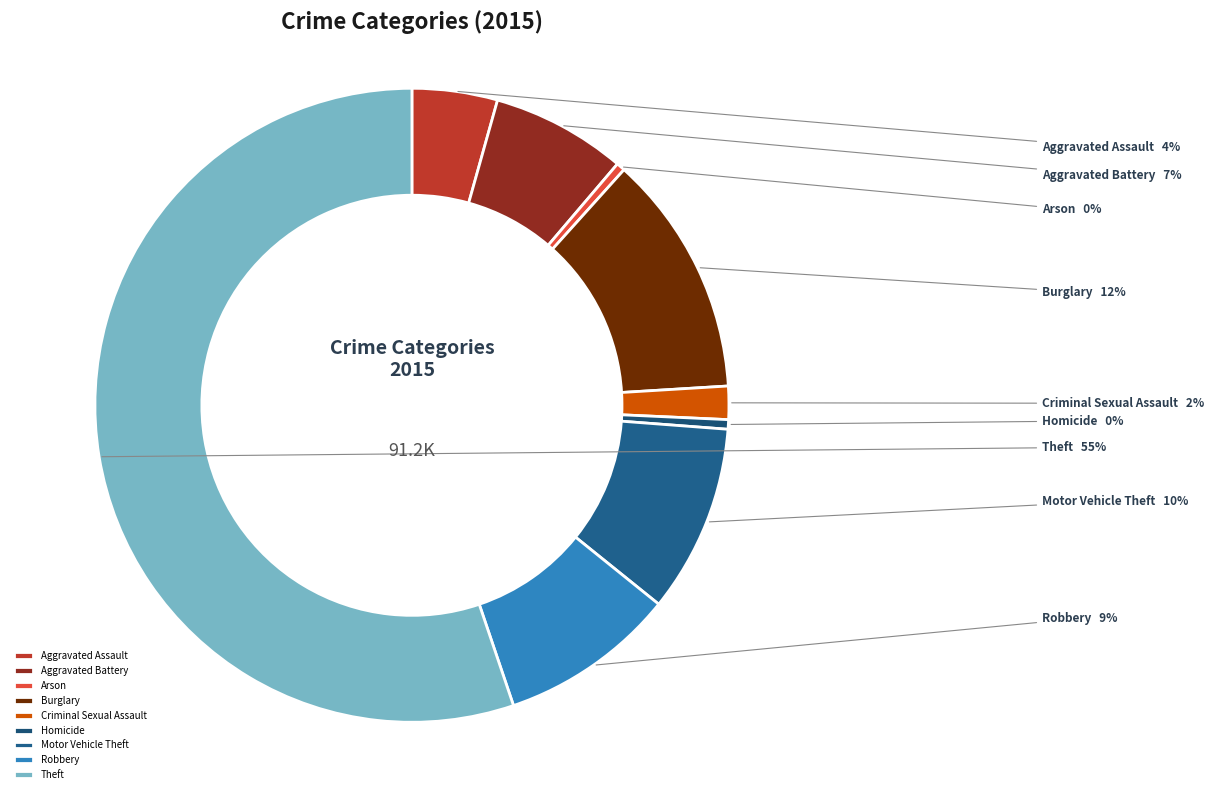

What is the largest slice in the pie chart?

Theft